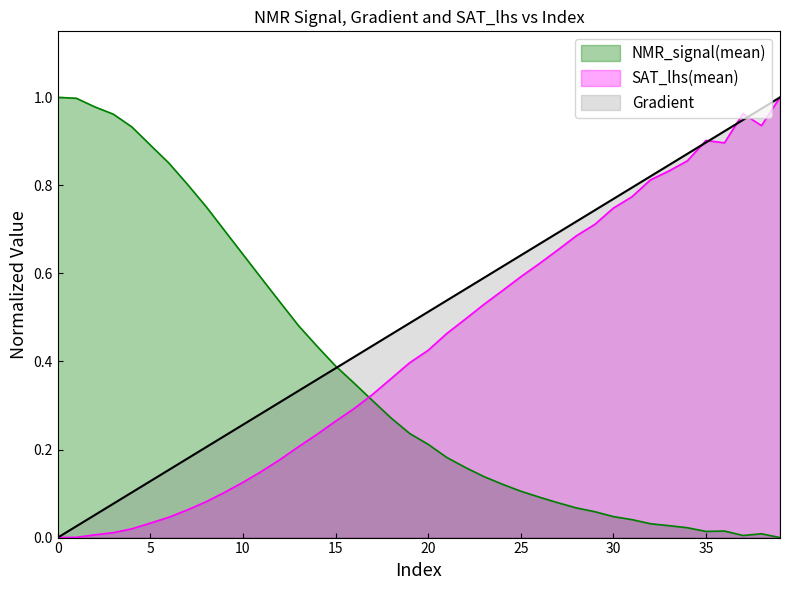

List the series in order of their overall mean, lowest first.

NMR_signal(mean), SAT_lhs(mean), Gradient